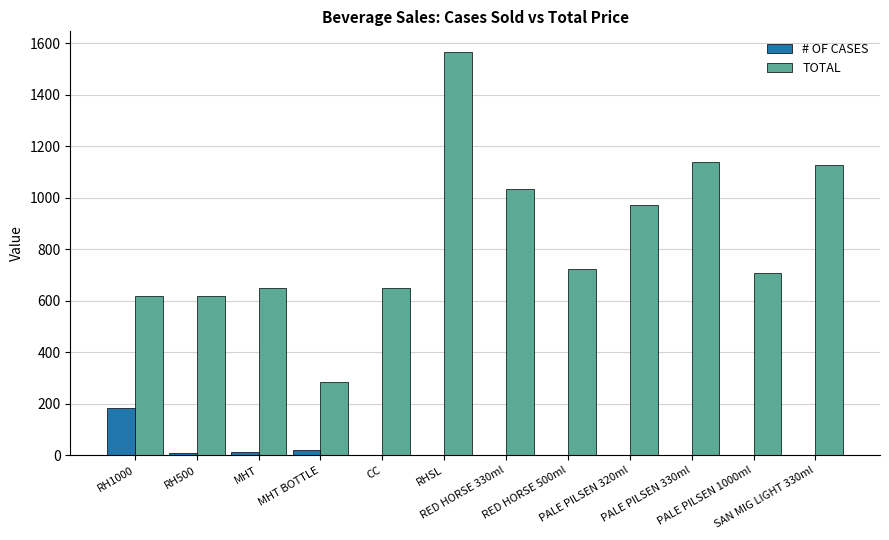

How many categories are shown in the chart?

12